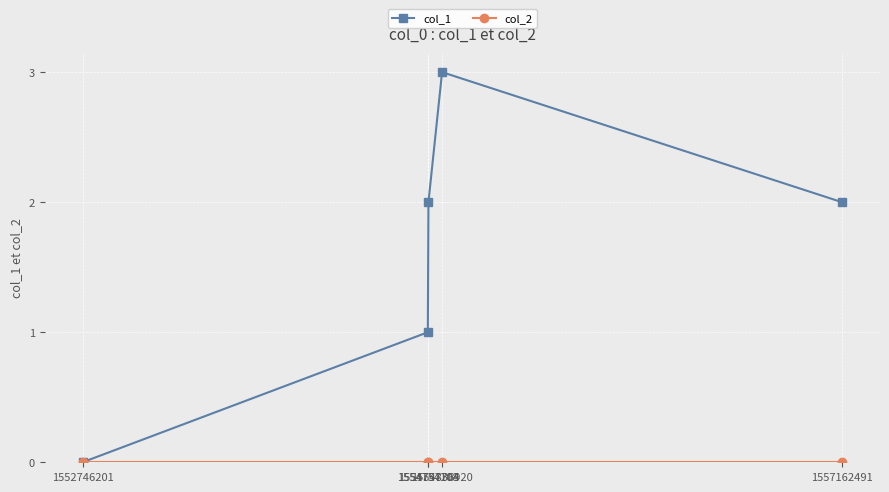

Which series has the widest spread of values?

col_1